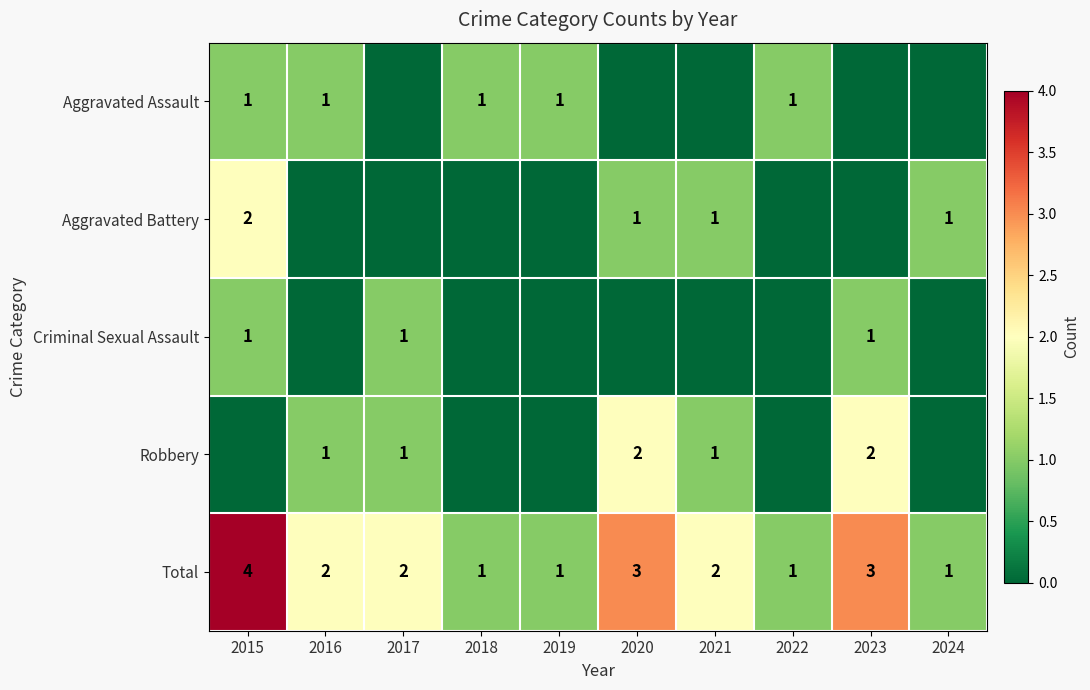

What is the total value across all series at 2024?

2